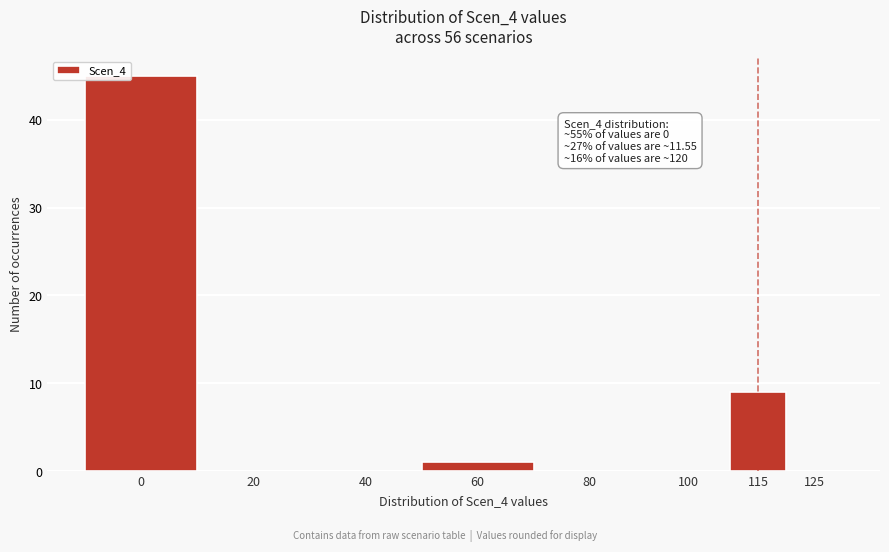

Reading left to right, list all the values displayed in this chart.

0=45	20=0	40=0	60=1	80=0	100=0	115=9	125=0